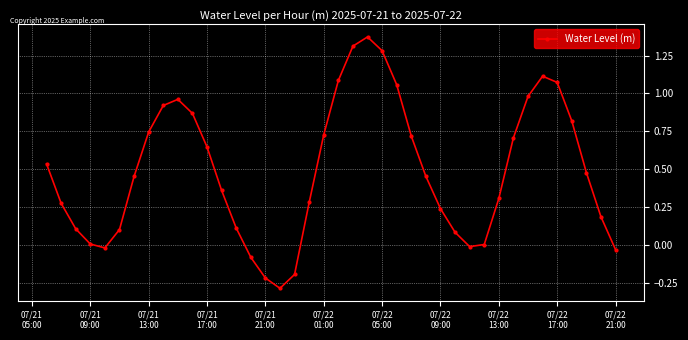

What is the difference between the maximum and second lowest values?

1.6